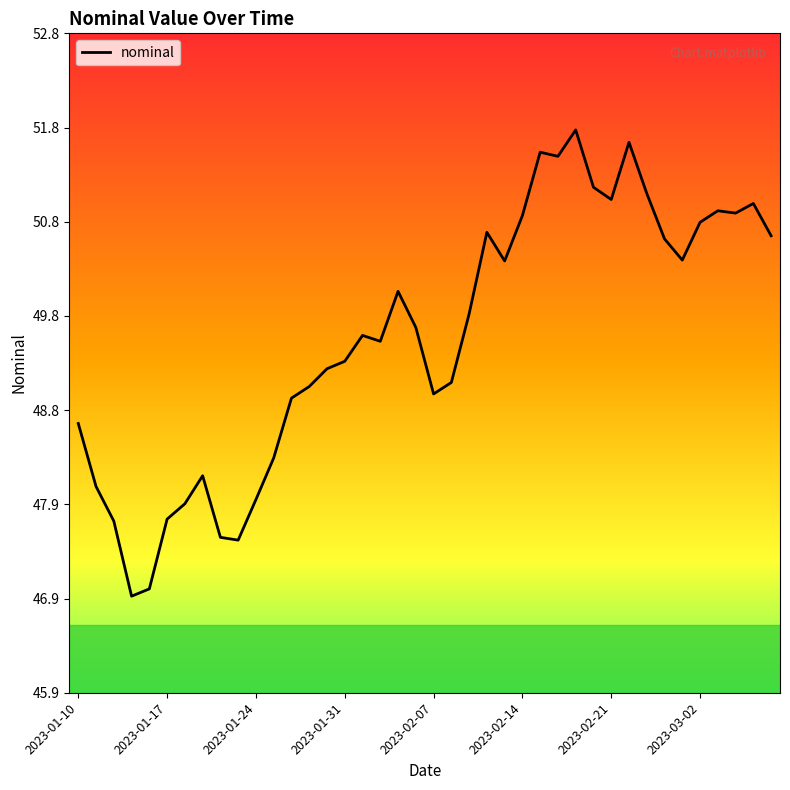

What is the sum of all values?

1984.0